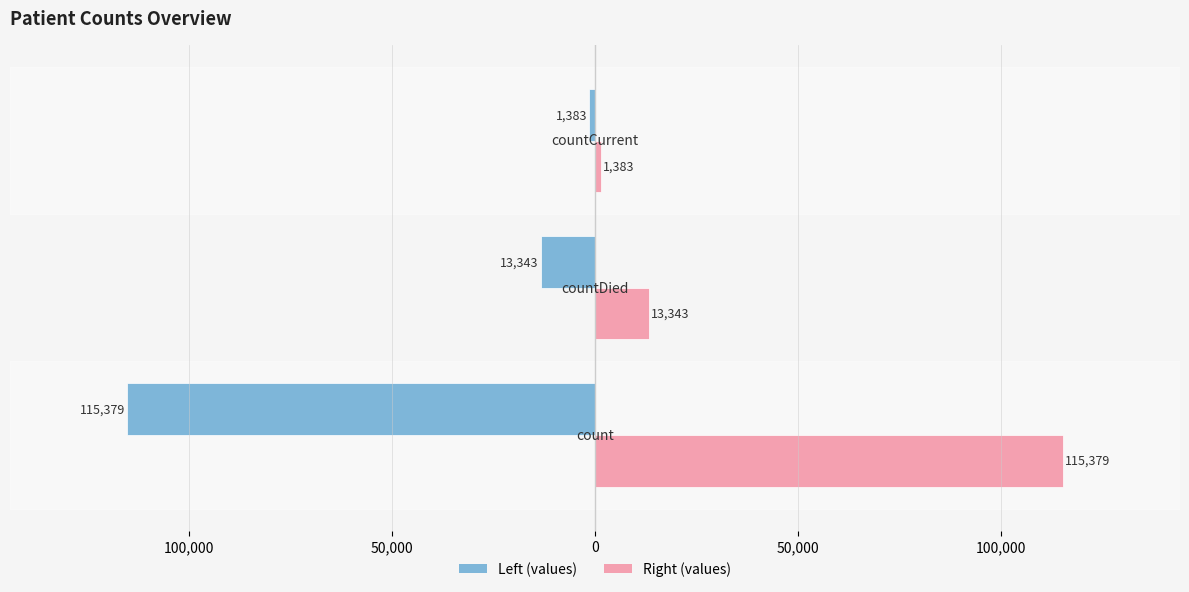

How many groups of bars are there?

3